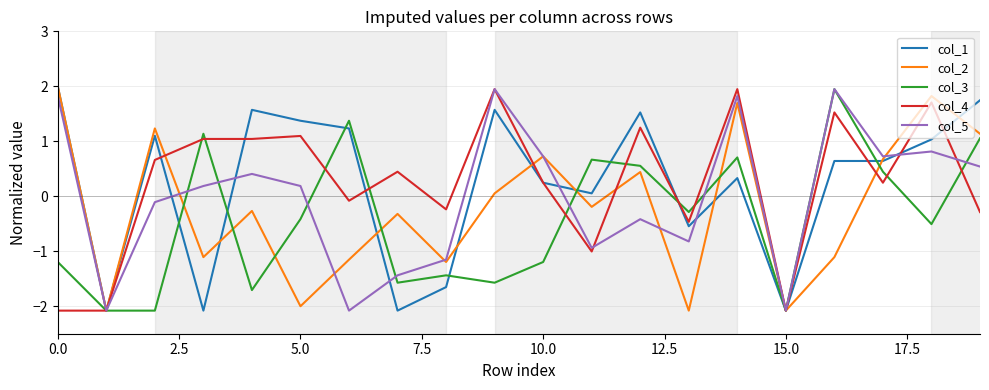

How many interior local peaks does the col_5 series have?

6